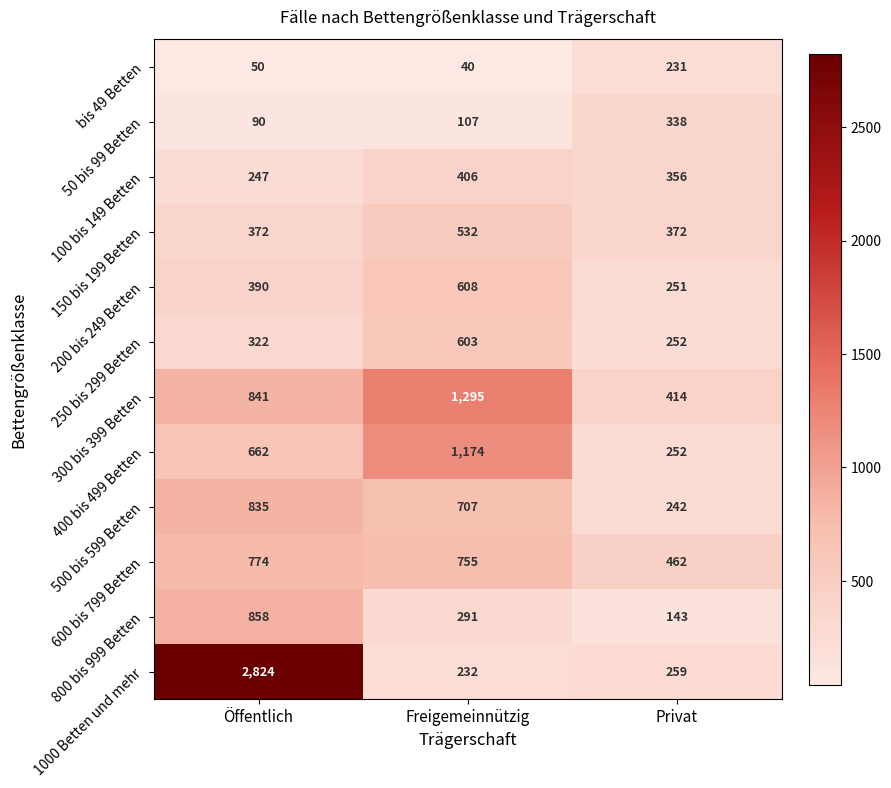

Is the value of 100 bis 149 Betten at Privat greater than the value of 1000 Betten und mehr at Privat?

Yes